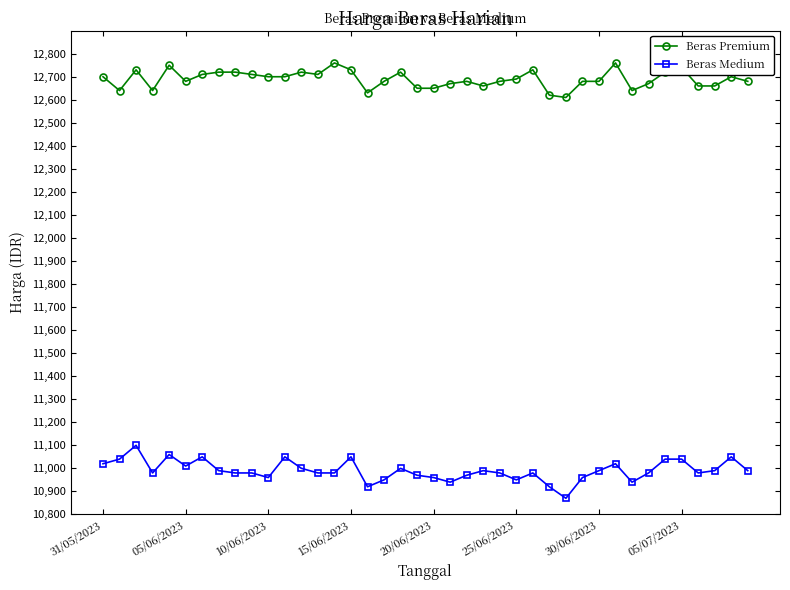

How many lines are shown in the chart?

2